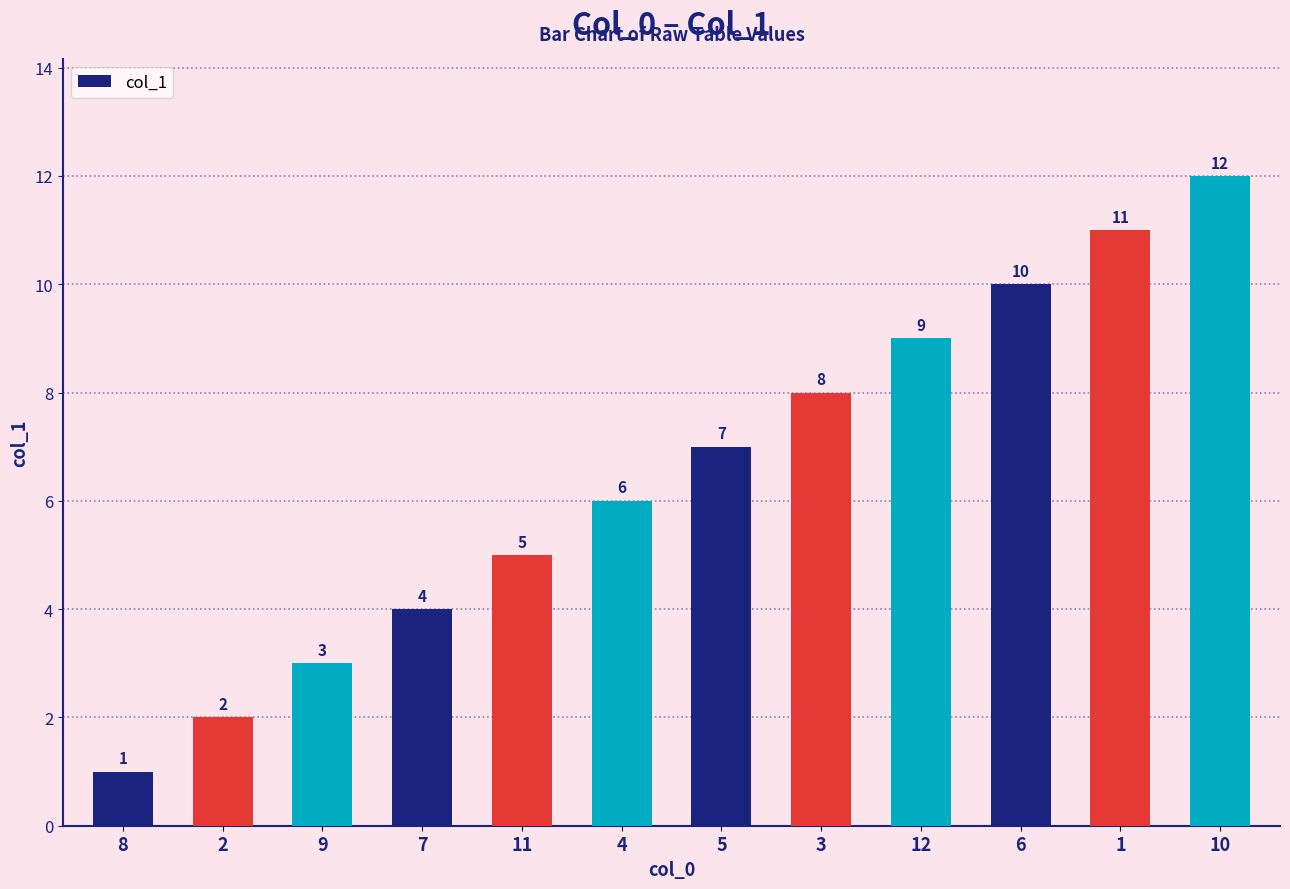

The value at 12 is 6. True or false?

False